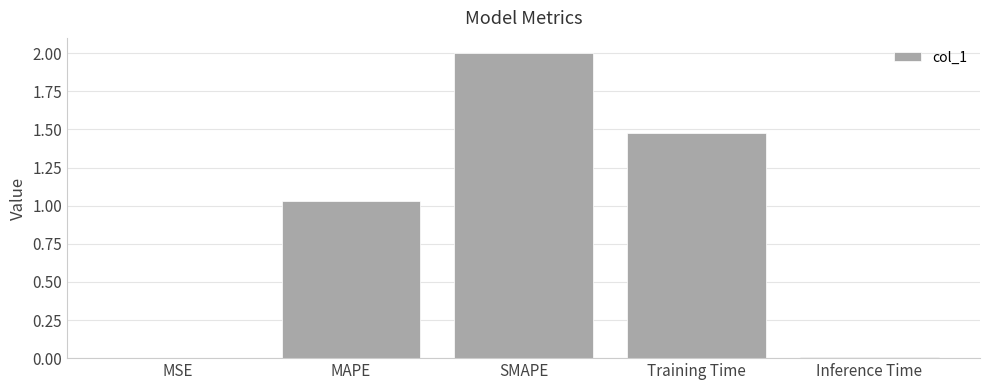

Between MSE and MAPE, which is larger?

MAPE